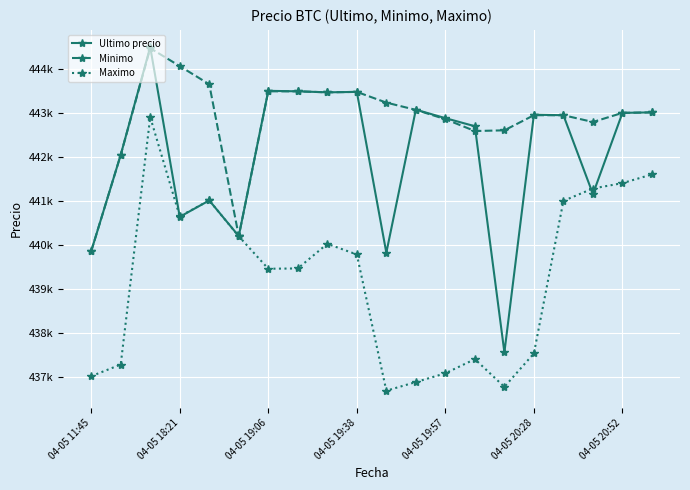

Which series has the widest spread of values?

Ultimo precio